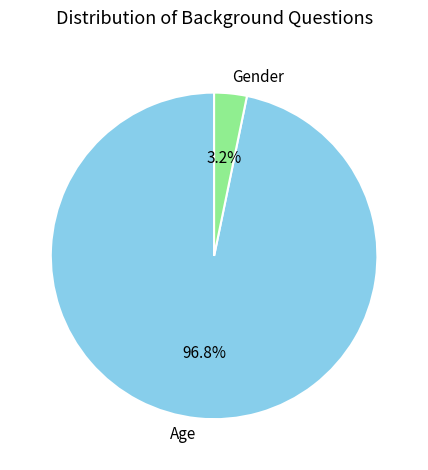

True or false: Gender accounts for 3% of the total.

True